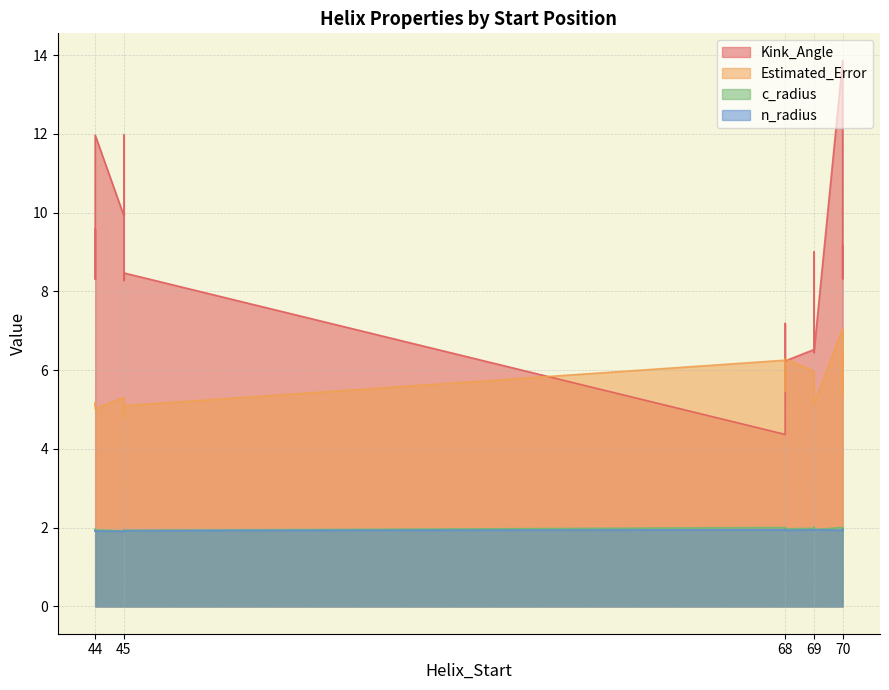

Reading left to right, list all the values displayed in this chart.

Kink_Angle: 9.6	6.8	8.3	8.3	6.2	8.3	6.4	9.9	8.3	5.5	12.0	6.5	12.0	13.9	4.4	8.5	9.0	8.5	9.2	7.2
Estimated_Error: 5.2	5.6	4.8	6.4	6.3	5.1	5.1	5.3	5.4	5.5	5.0	6.0	5.0	7.0	6.3	5.1	5.5	5.1	5.7	5.8
c_radius: 1.9	2.0	1.9	1.9	2.0	2.0	2.0	1.9	1.9	1.9	1.9	2.0	1.9	2.0	2.0	1.9	2.0	1.9	1.9	2.0
n_radius: 1.9	1.9	1.9	1.9	1.9	1.9	1.9	1.9	2.0	2.0	1.9	1.9	1.9	1.9	1.9	1.9	1.9	1.9	1.9	2.0